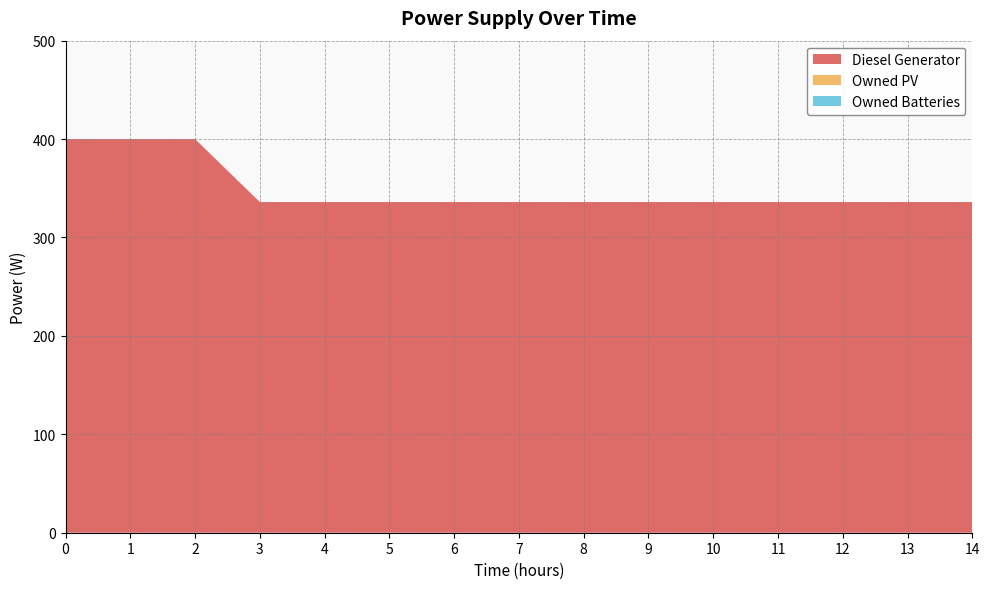

Reading left to right, list all the values displayed in this chart.

Diesel Generator: 0=400	1=400	2=400	3=336	4=336	5=336	6=336	7=336	8=336	9=336	10=336	11=336	12=336	13=336	14=336
Owned PV: 0=0	1=0	2=0	3=0	4=0	5=0	6=0	7=0	8=0	9=0	10=0	11=0	12=0	13=0	14=0
Owned Batteries: 0=0	1=0	2=0	3=0	4=0	5=0	6=0	7=0	8=0	9=0	10=0	11=0	12=0	13=0	14=0